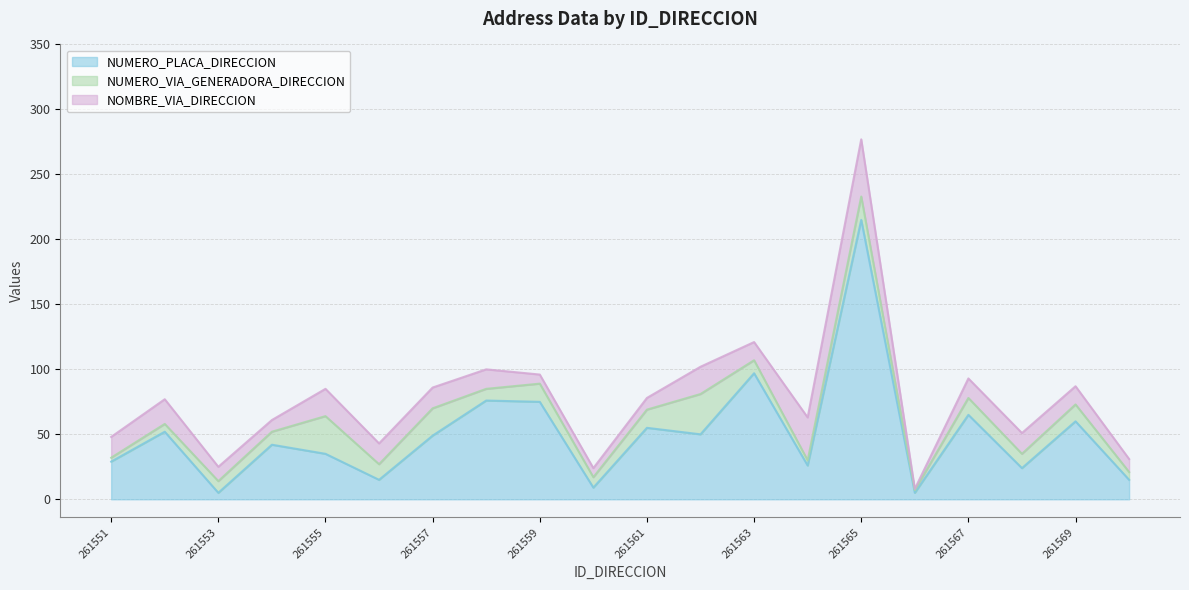

True or false: NOMBRE_VIA_DIRECCION and NUMERO_PLACA_DIRECCION cross at least once.

True